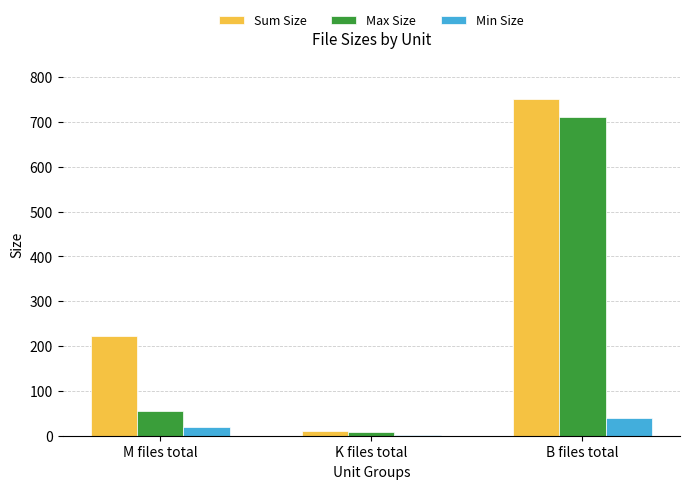

At which label is Max Size closest to 360?

M files total